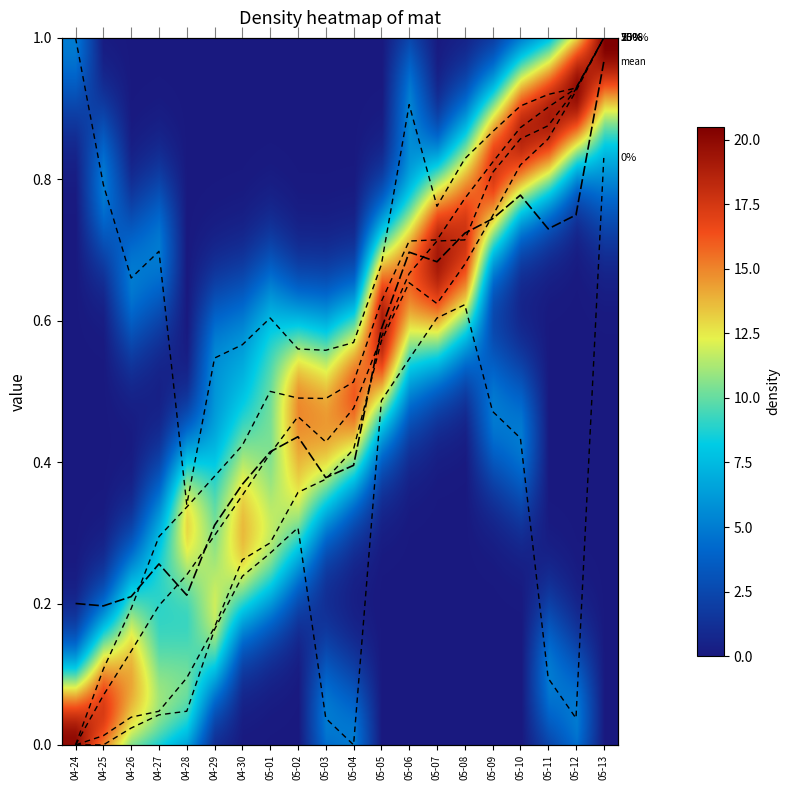

What is the maximum value shown in the chart?

1.0